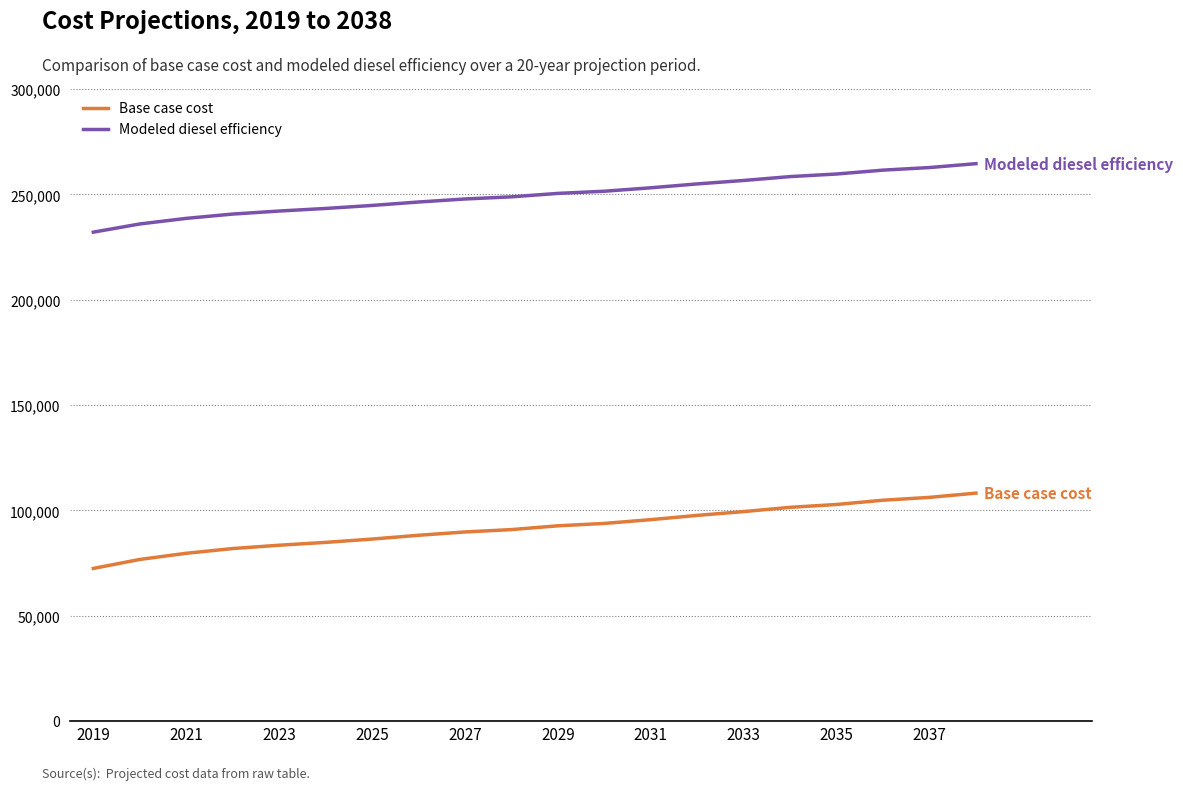

Does the chart have visible grid lines?

Yes